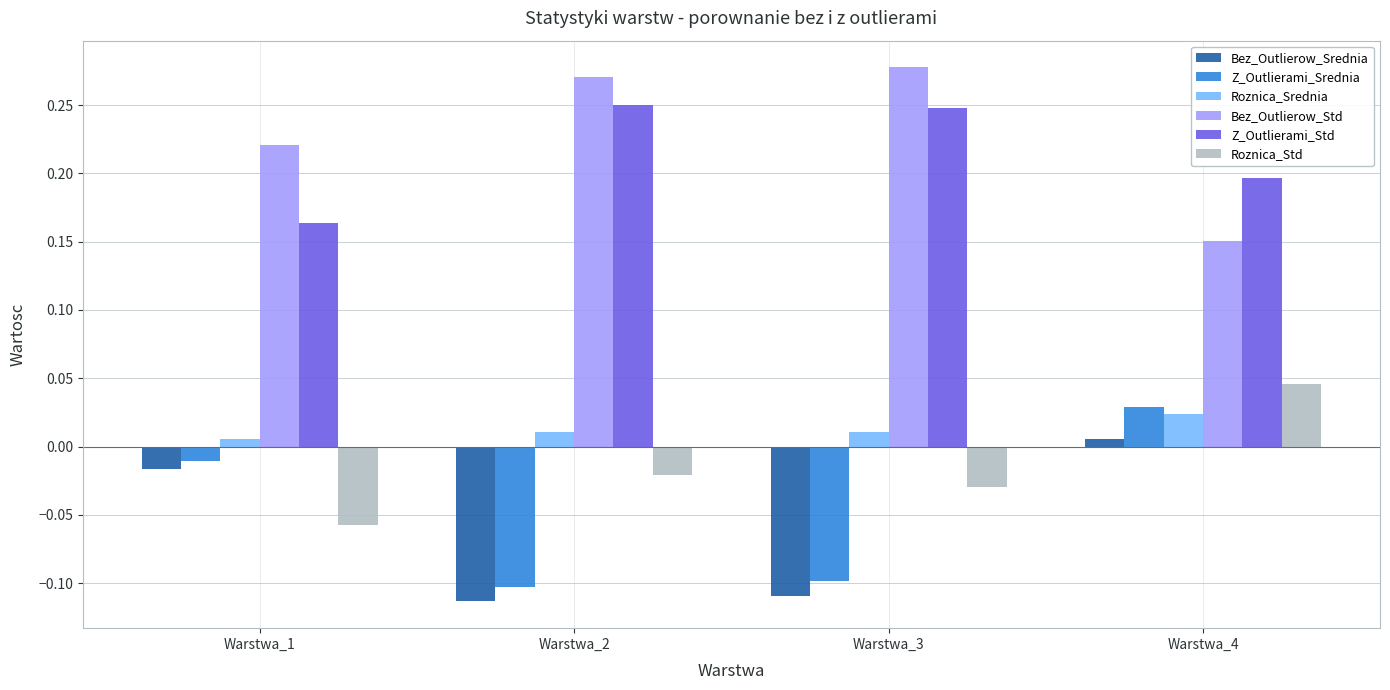

True or false: Bez_Outlierow_Std has a value of 0.2 at Warstwa_4.

True